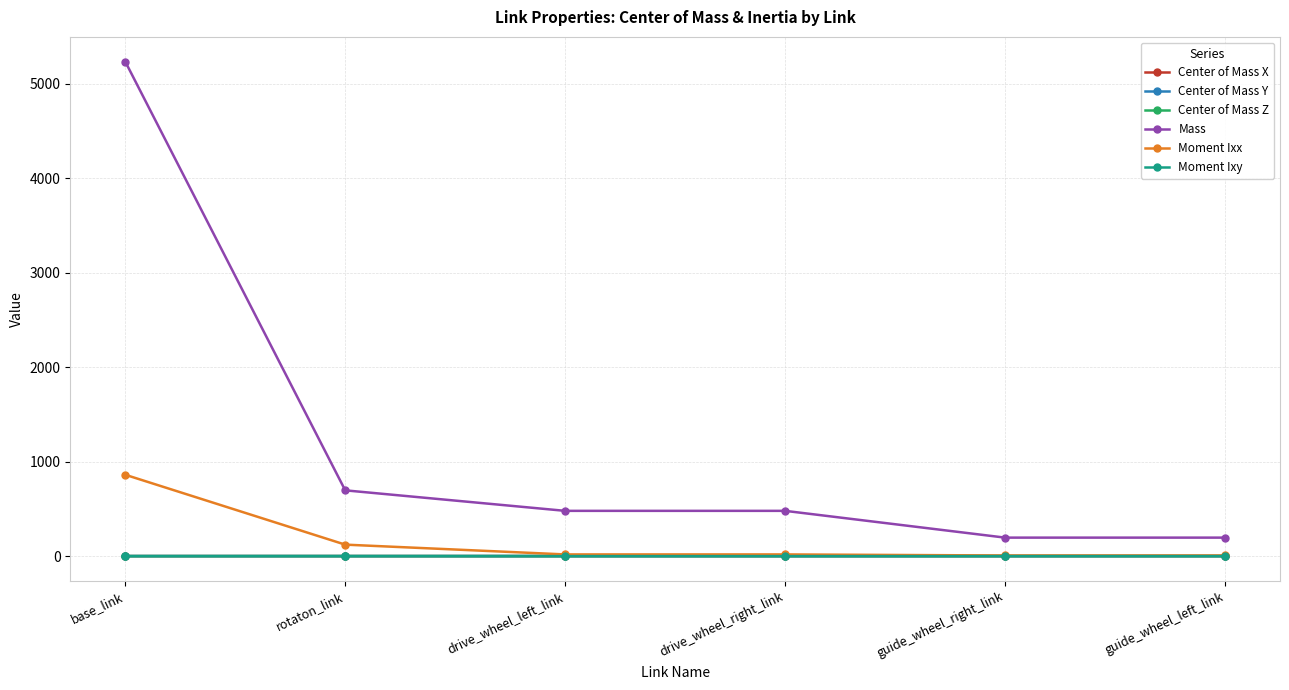

True or false: Mass has more than 1 points higher than both neighbors.

False